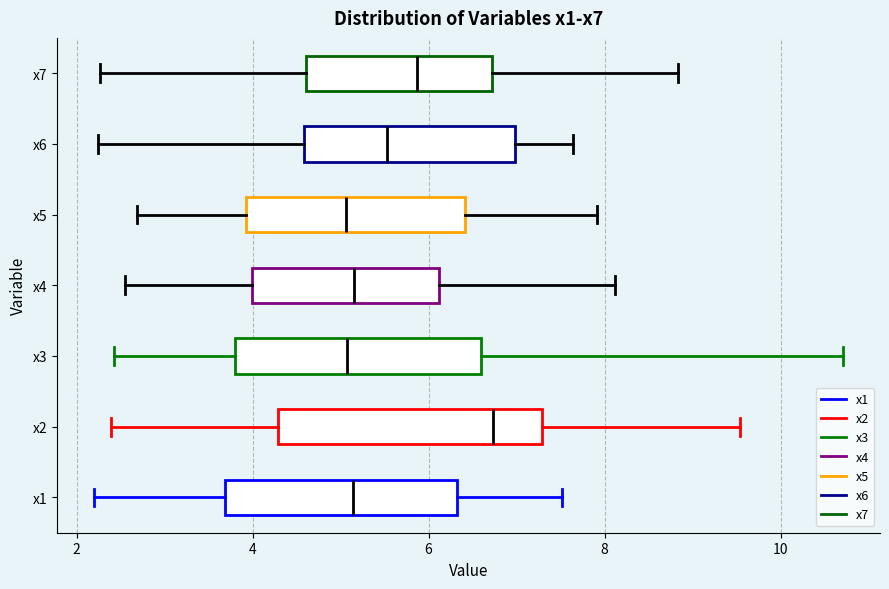

Reading bottom to top, read every box against the x-axis: the position of its median line, the range the box covers, and the ends of its whiskers. The values are not printed on the chart, so give them approximately, as read against the axis.

x1: median 5.2, box 3.6 to 6.4, whiskers 2.2 to 7.6
x2: median 6.8, box 4.2 to 7.2, whiskers 2.4 to 9.6
x3: median 5.0, box 3.8 to 6.6, whiskers 2.4 to 10.8
x4: median 5.2, box 4.0 to 6.2, whiskers 2.6 to 8.2
x5: median 5.0, box 4.0 to 6.4, whiskers 2.6 to 8.0
x6: median 5.6, box 4.6 to 7.0, whiskers 2.2 to 7.6
x7: median 5.8, box 4.6 to 6.8, whiskers 2.2 to 8.8